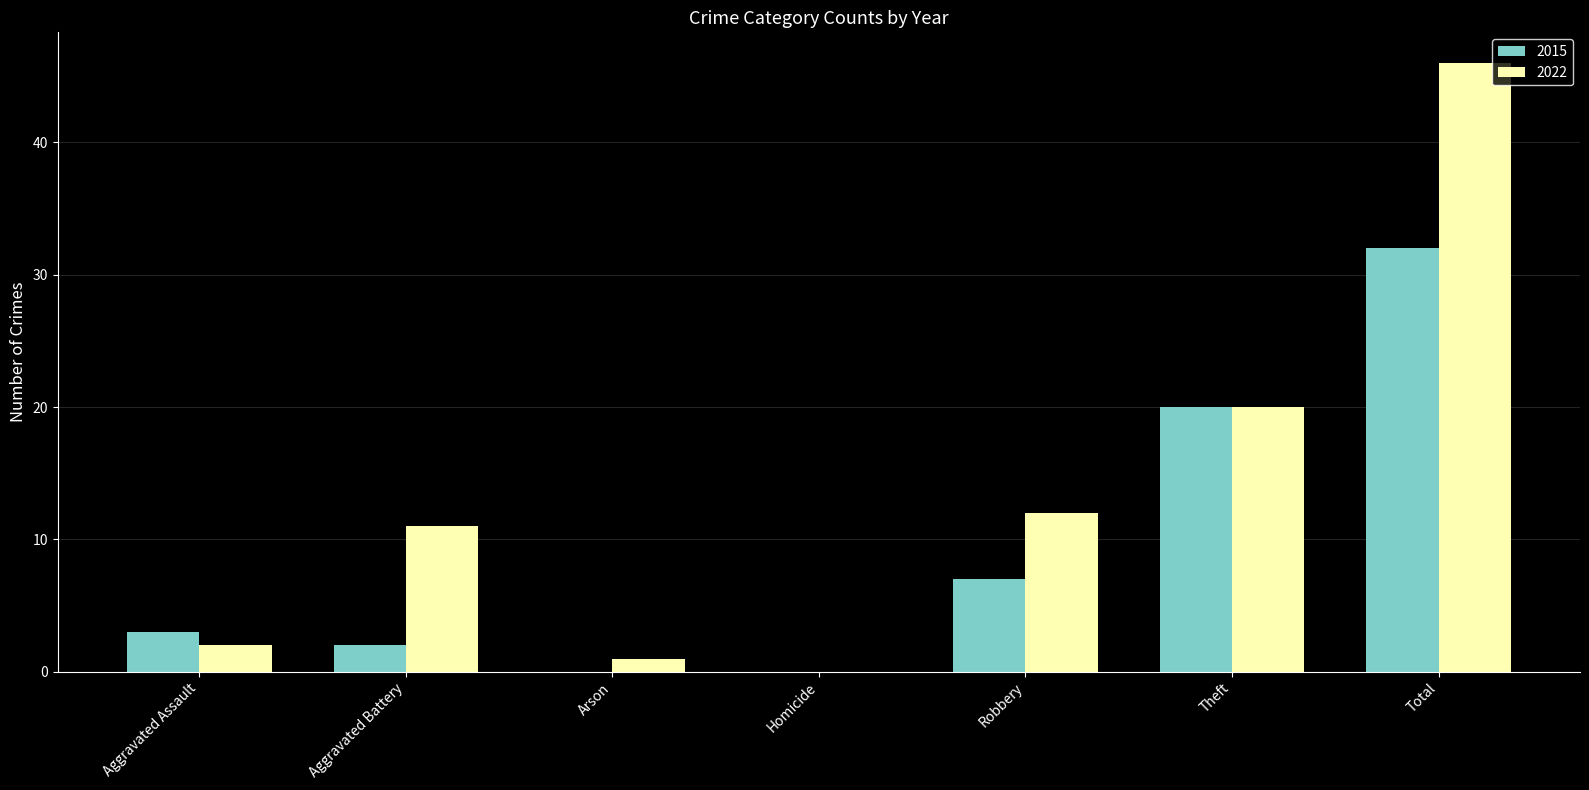

Which series changed the most between Aggravated Battery and Robbery?

2015